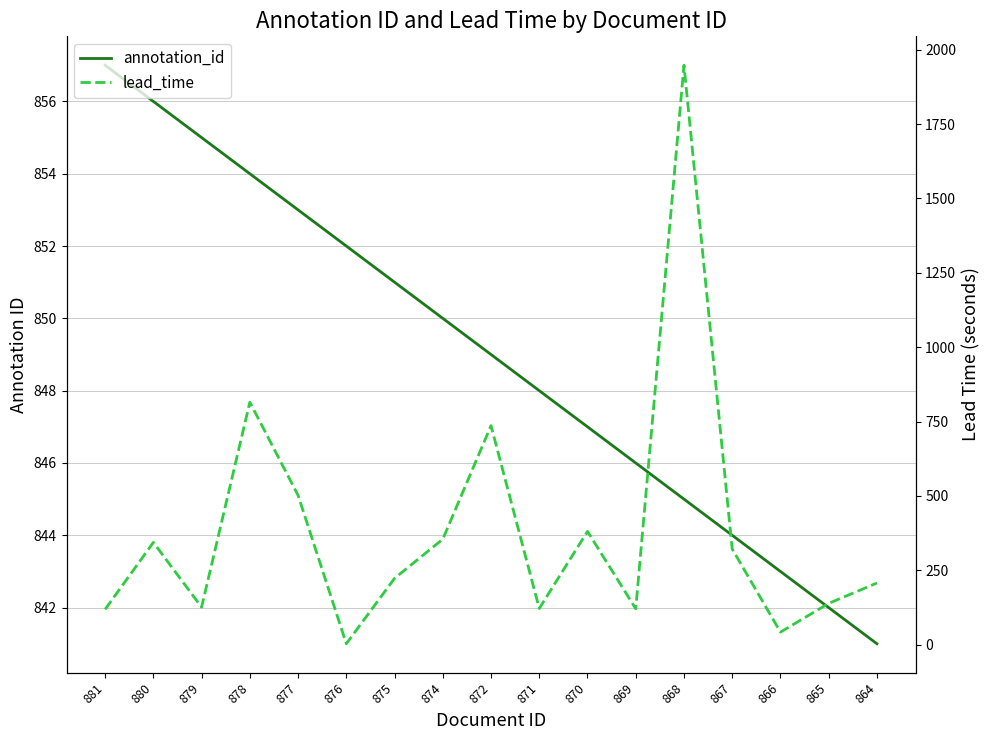

Which category has the lowest value in the lead_time series?

876